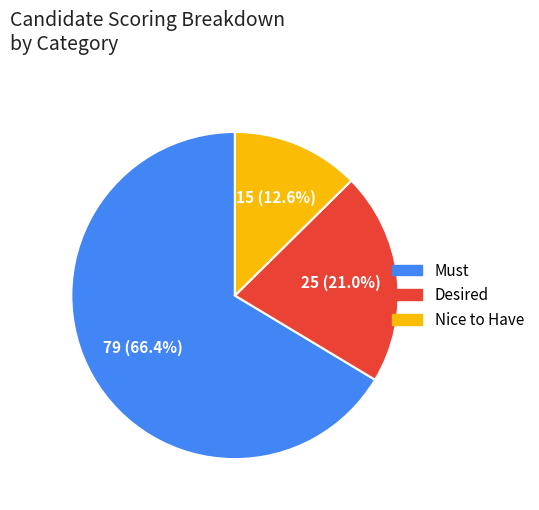

Which slice represents more than half of the pie?

Must